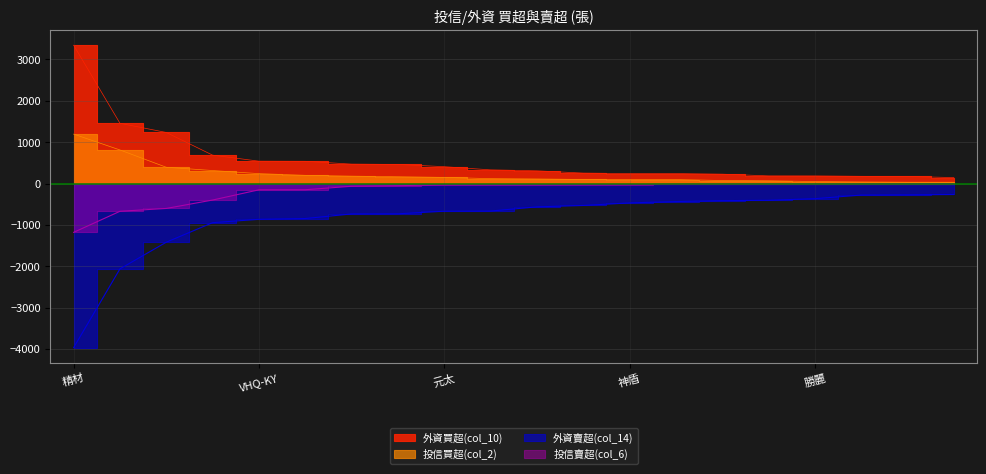

How many categories are shown in the chart?

20